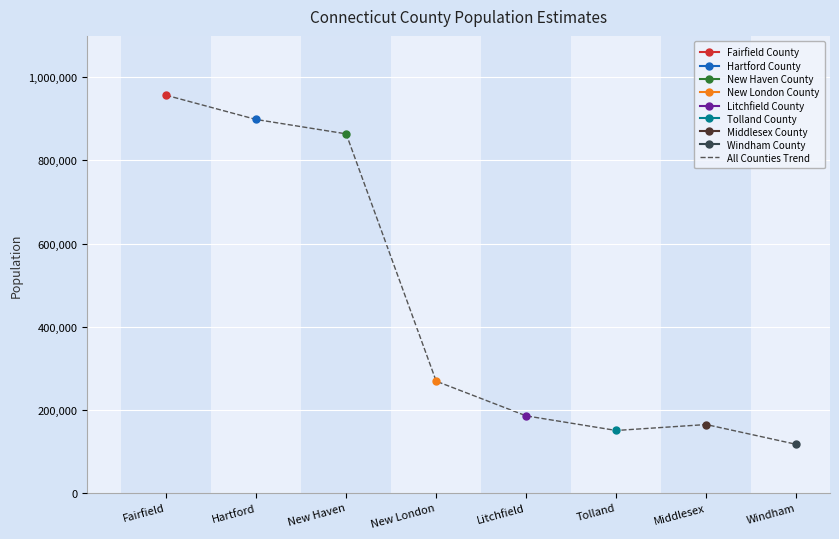

Count the number of values greater than 268450.

3